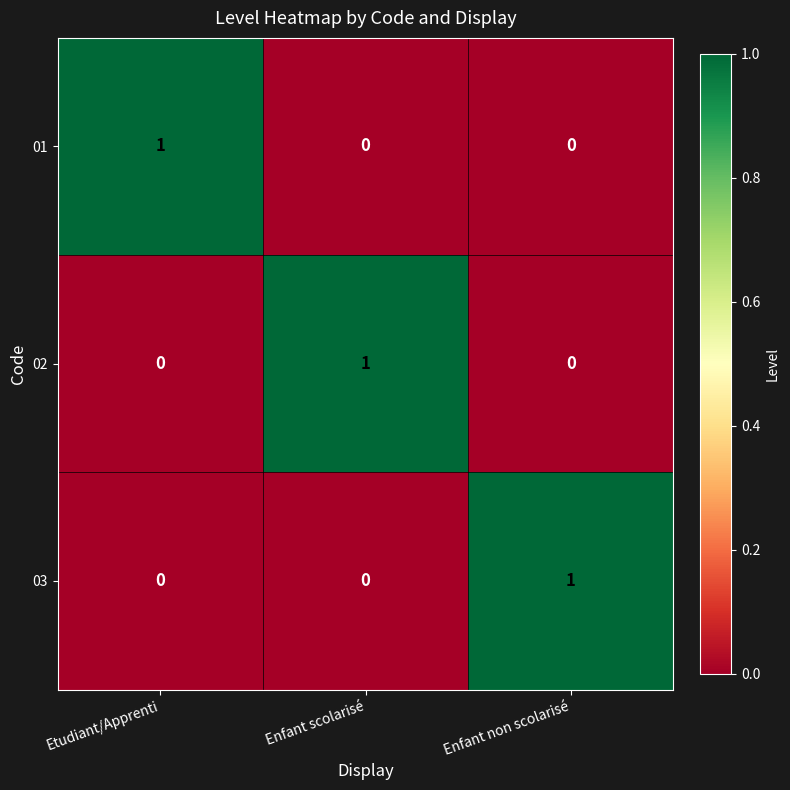

Reading right to left, what are all the values shown in this chart?

01: Enfant non scolarisé=0	Enfant scolarisé=0	Etudiant/Apprenti=1
02: Enfant non scolarisé=0	Enfant scolarisé=1	Etudiant/Apprenti=0
03: Enfant non scolarisé=1	Enfant scolarisé=0	Etudiant/Apprenti=0